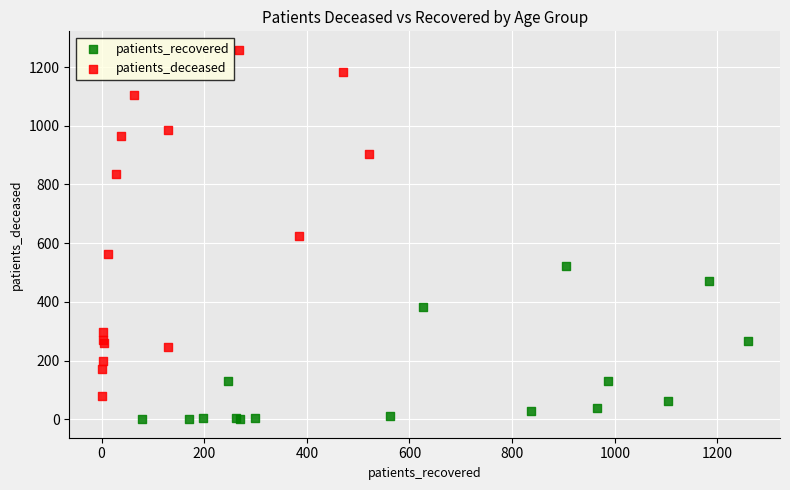

Which series has the largest Y range (max minus min)?

patients_deceased